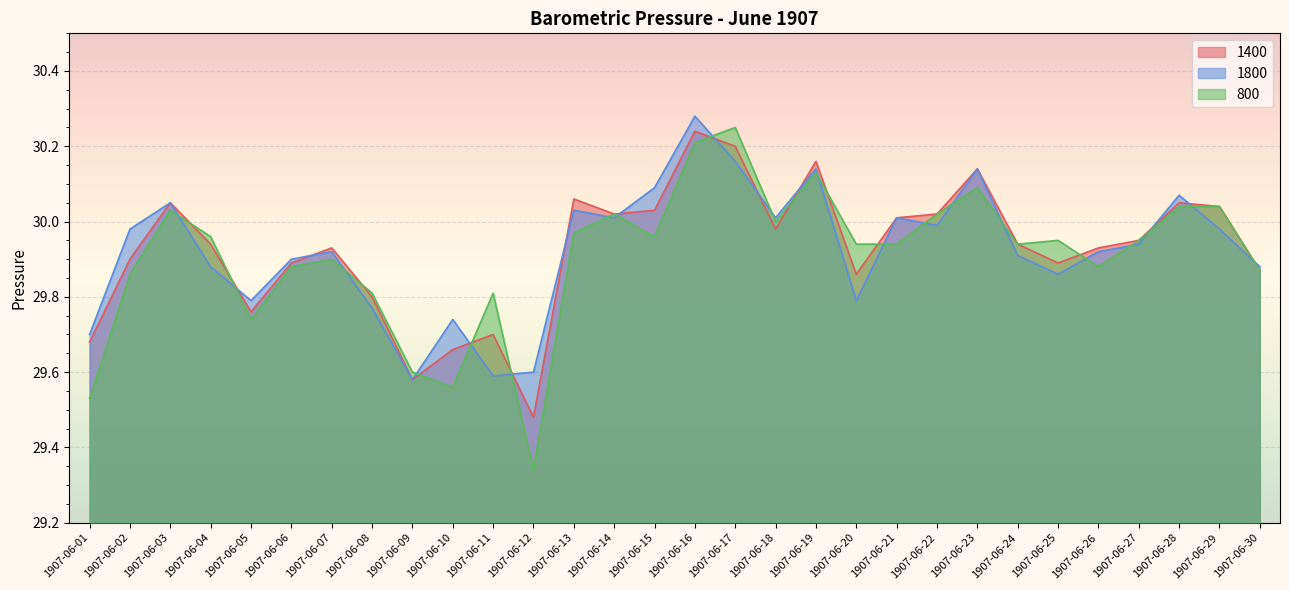

At which category is the sum across all series the highest?

1907-06-16